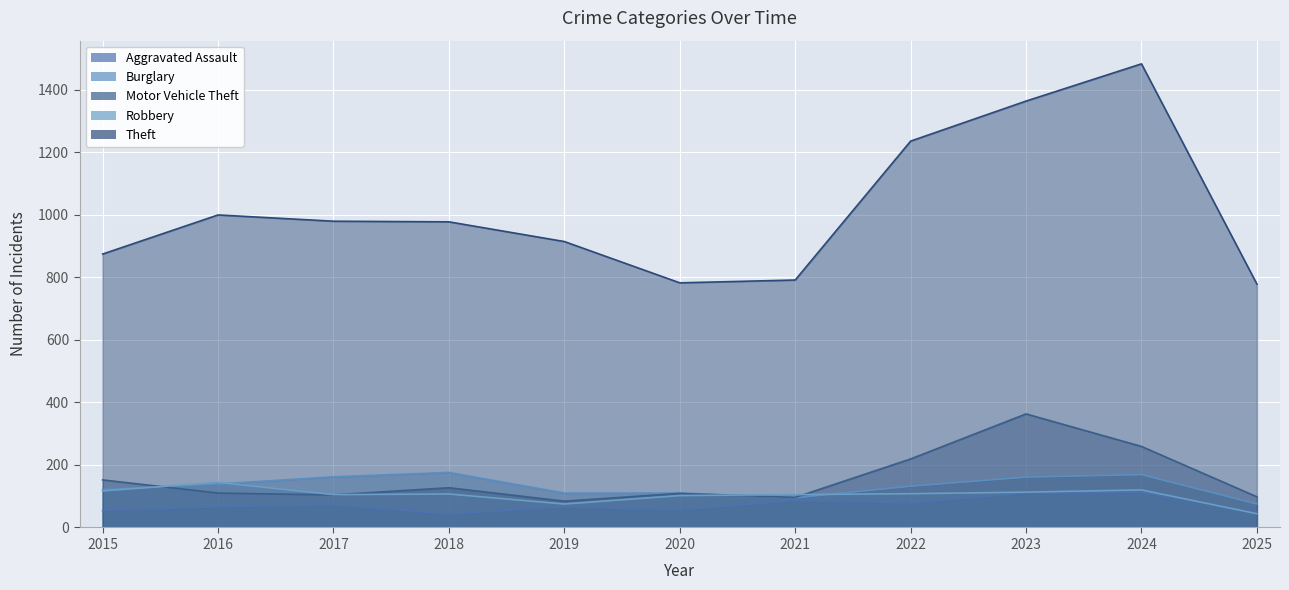

The value of Theft at 2025 is 374. True or false?

False